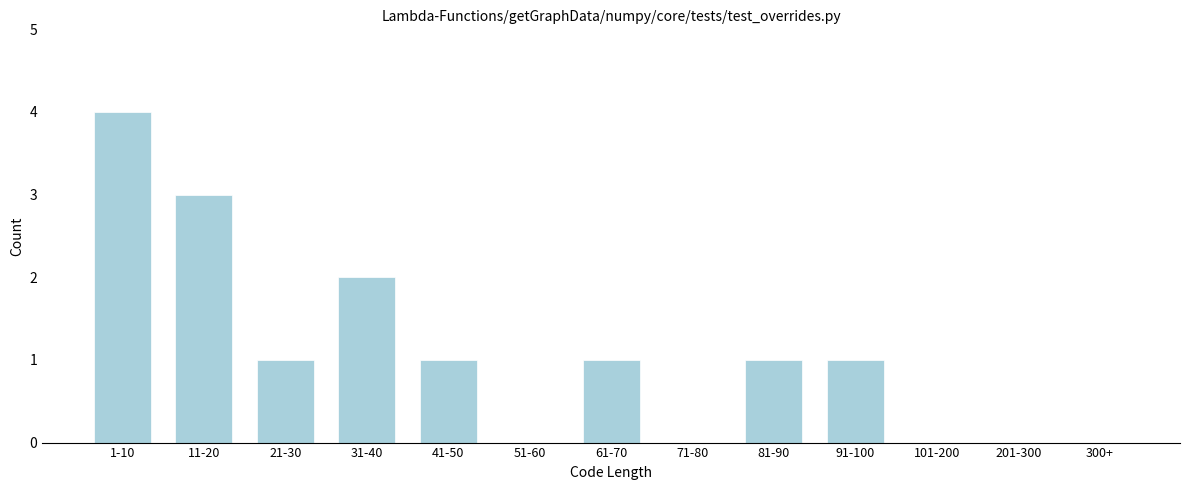

Reading left to right, list all the values displayed in this chart.

1-10=4	11-20=3	21-30=1	31-40=2	41-50=1	51-60=0	61-70=1	71-80=0	81-90=1	91-100=1	101-200=0	201-300=0	300+=0